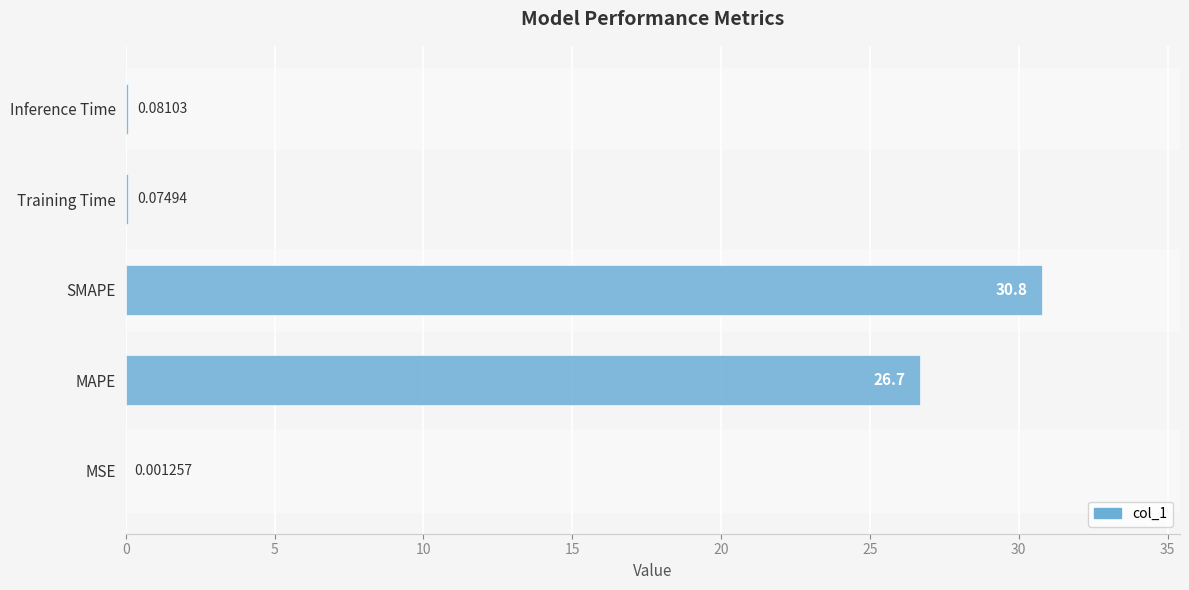

Which label corresponds to the largest value in the chart?

SMAPE